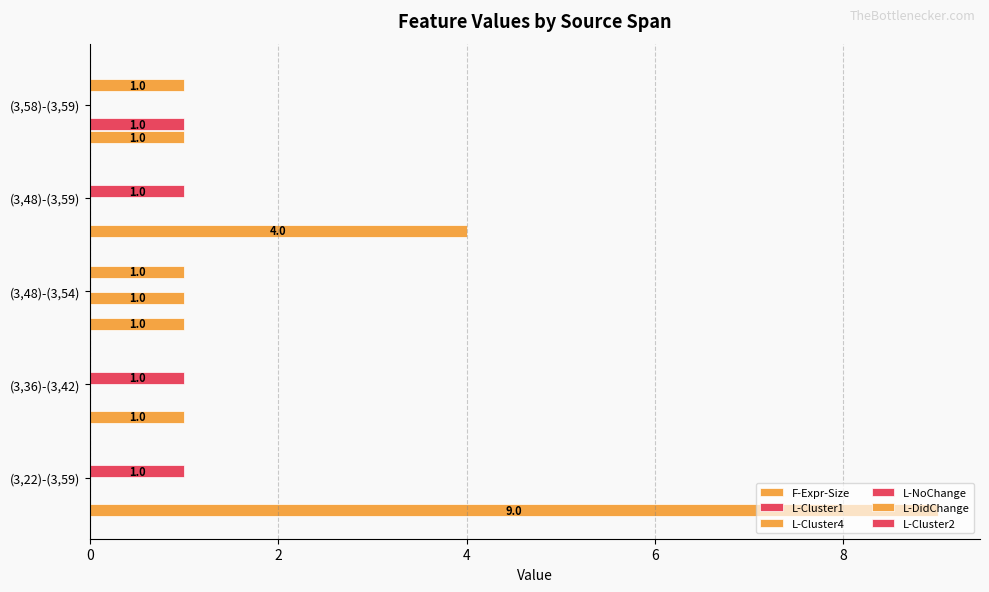

Count the number of categories in the chart.

5